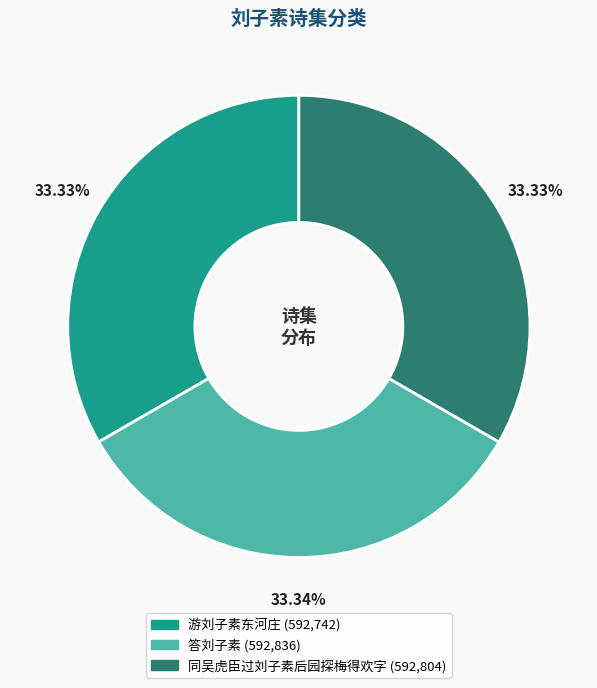

To the nearest percent, what portion does 游刘子素东河庄 represent?

33%